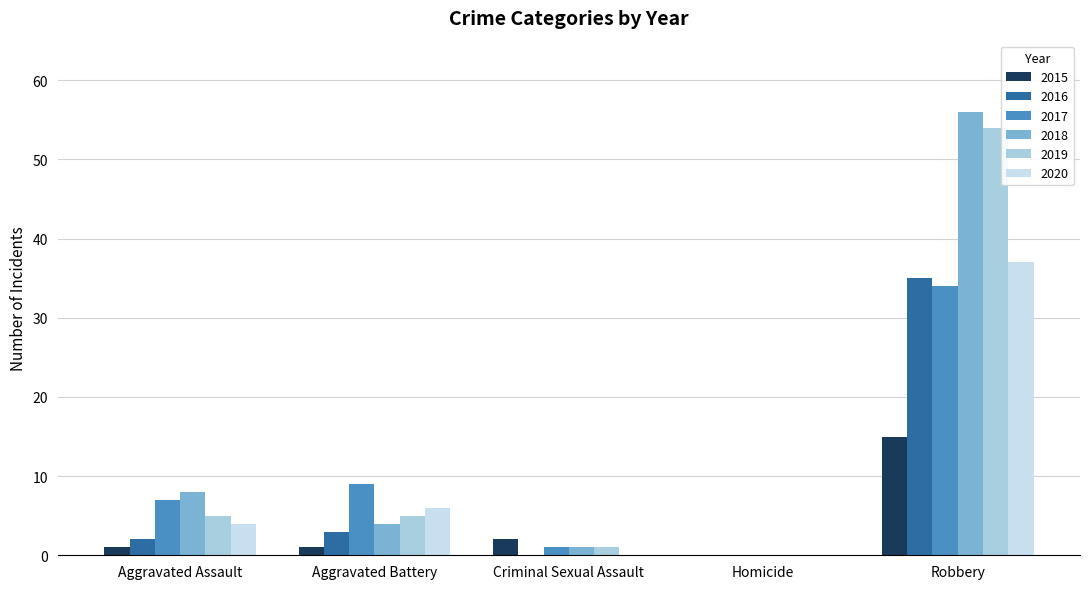

Reading left to right, list all the values displayed in this chart.

2015: Aggravated Assault=1	Aggravated Battery=1	Criminal Sexual Assault=2	Homicide=0	Robbery=15
2016: Aggravated Assault=2	Aggravated Battery=3	Criminal Sexual Assault=0	Homicide=0	Robbery=35
2017: Aggravated Assault=7	Aggravated Battery=9	Criminal Sexual Assault=1	Homicide=0	Robbery=34
2018: Aggravated Assault=8	Aggravated Battery=4	Criminal Sexual Assault=1	Homicide=0	Robbery=56
2019: Aggravated Assault=5	Aggravated Battery=5	Criminal Sexual Assault=1	Homicide=0	Robbery=54
2020: Aggravated Assault=4	Aggravated Battery=6	Criminal Sexual Assault=0	Homicide=0	Robbery=37